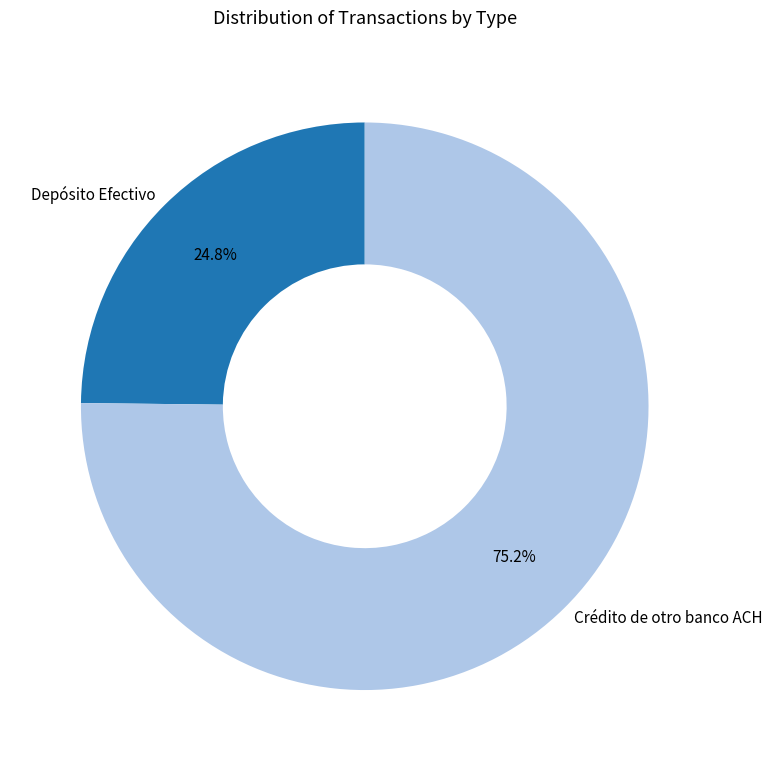

Which category has the smallest portion of the pie?

Depósito Efectivo